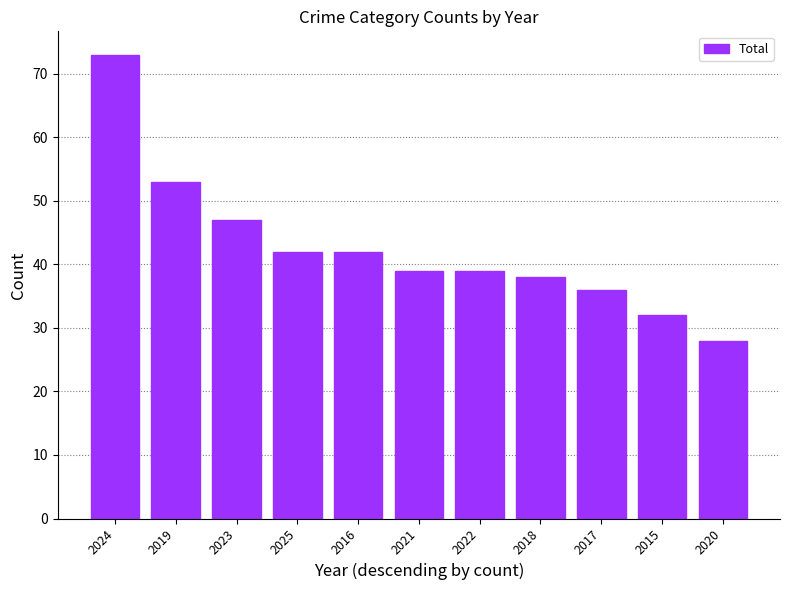

What is the label of the 4th bar from the right?

2018